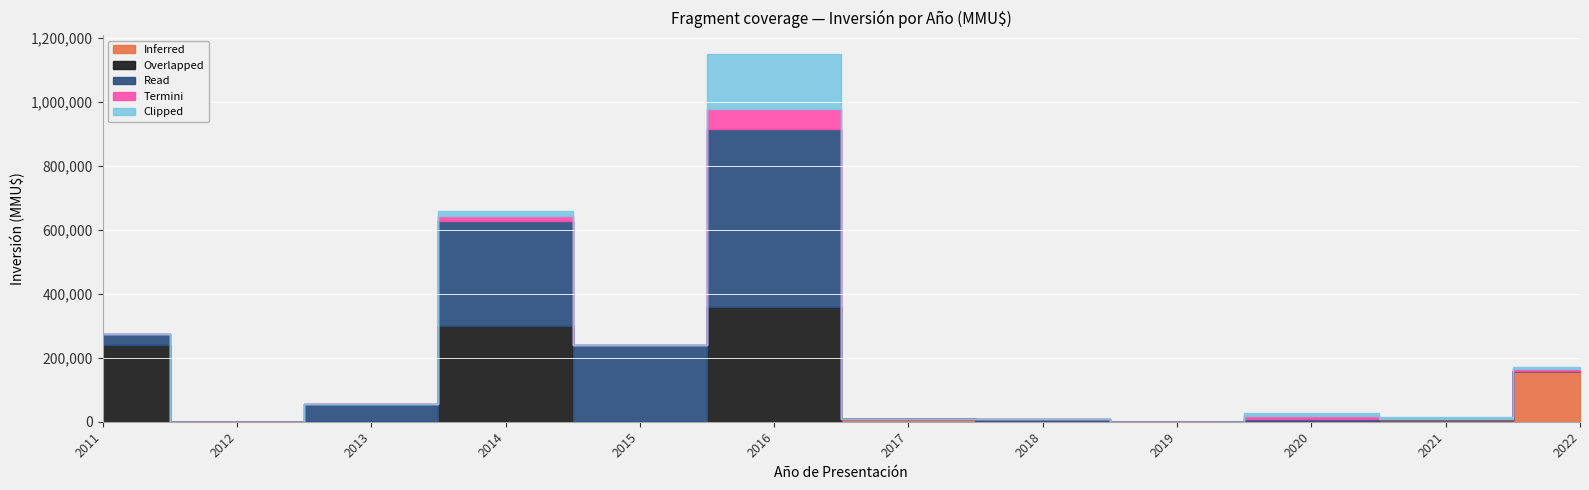

Is it true that Inferred equals 0 at 2011?

True